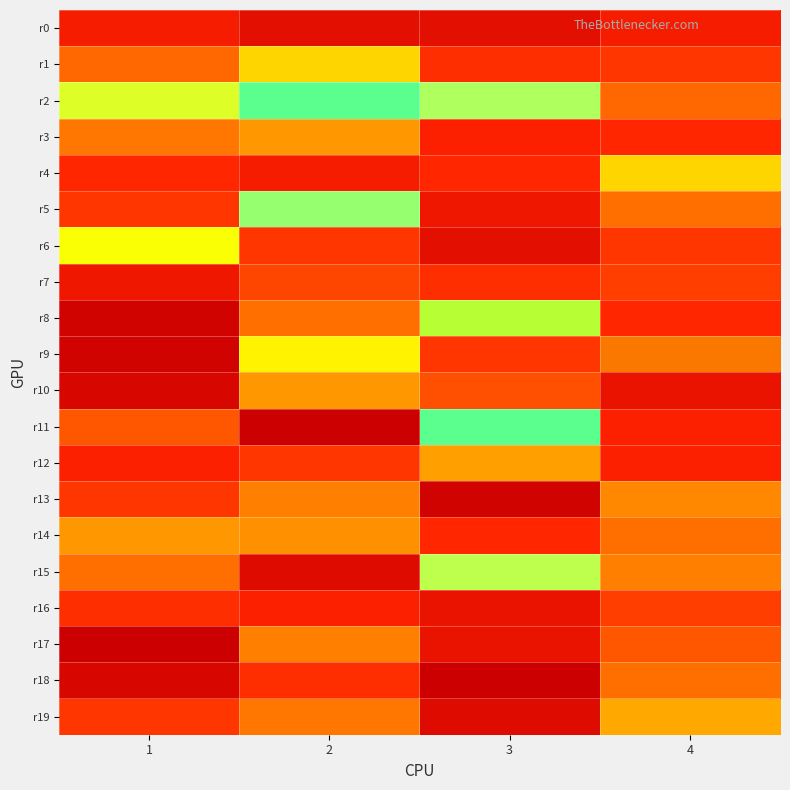

At how many categories does at least one series exceed 9?

4